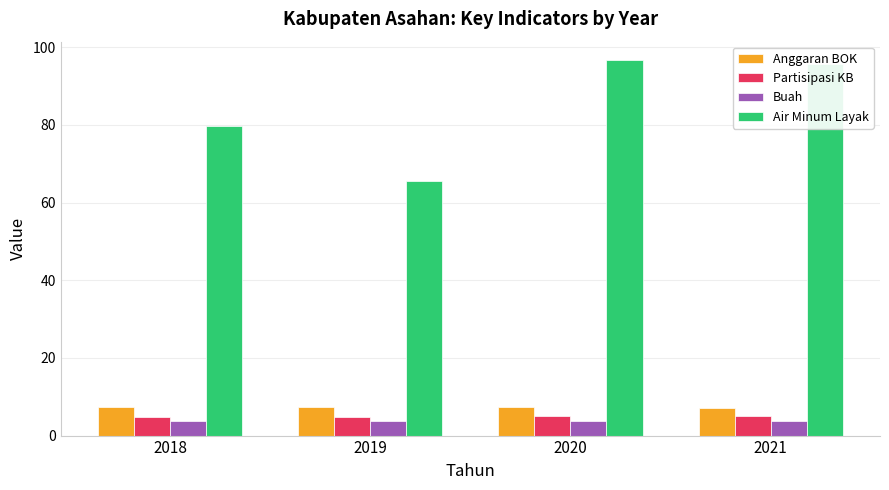

Is the value of Anggaran BOK at 2018 greater than the value of Partisipasi KB at 2019?

Yes